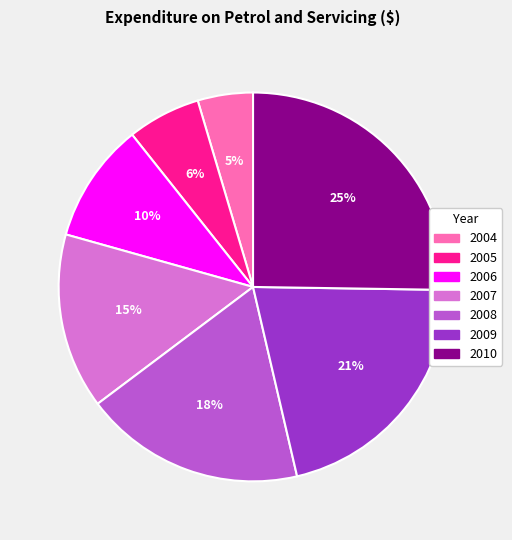

What percentage is the 2009 slice, to the nearest percent?

21%